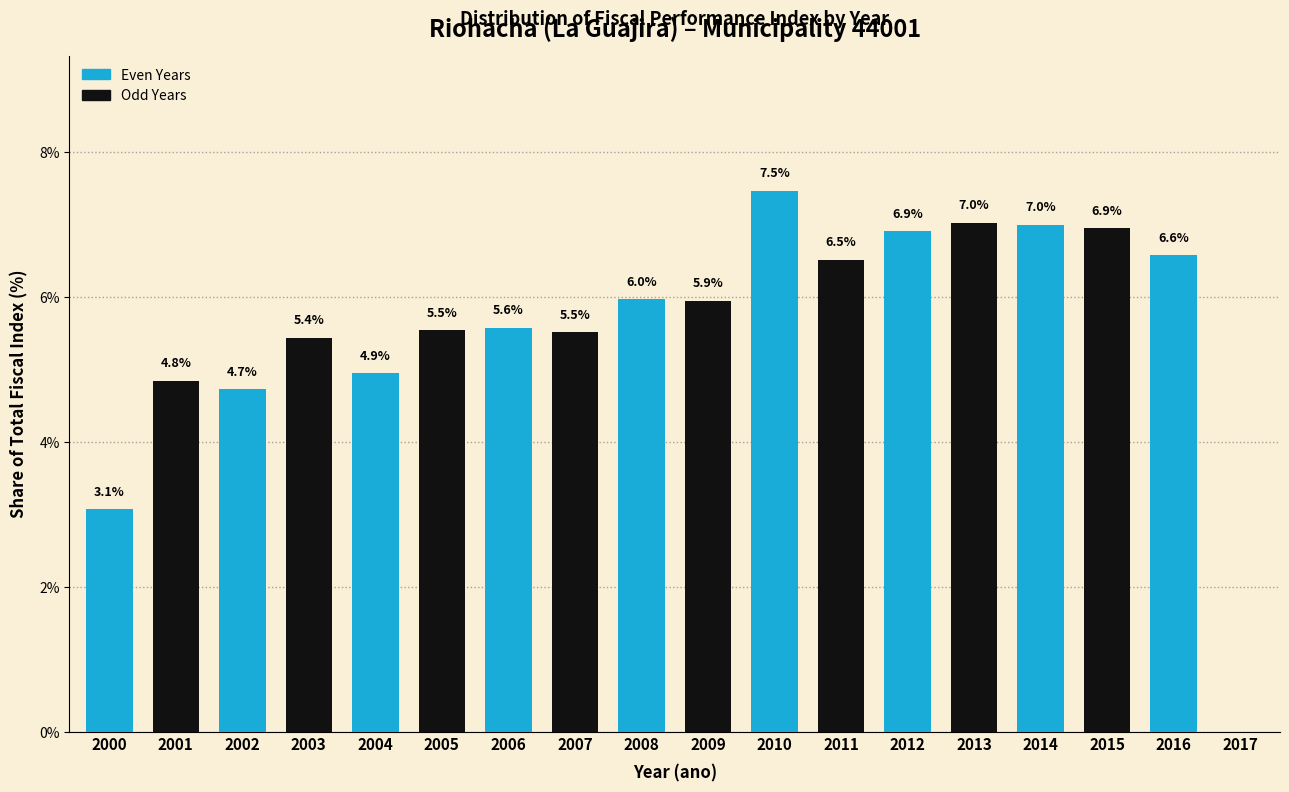

Reading left to right, extract all data points from this chart.

2000=3.1	2001=4.8	2002=4.7	2003=5.4	2004=4.9	2005=5.5	2006=5.6	2007=5.5	2008=6.0	2009=5.9	2010=7.5	2011=6.5	2012=6.9	2013=7.0	2014=7.0	2015=6.9	2016=6.6	2017=0.0